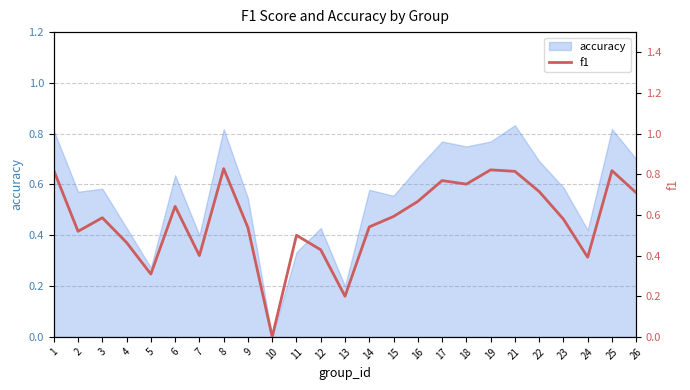

How many points are higher than both their immediate neighbors (excluding endpoints)?

7